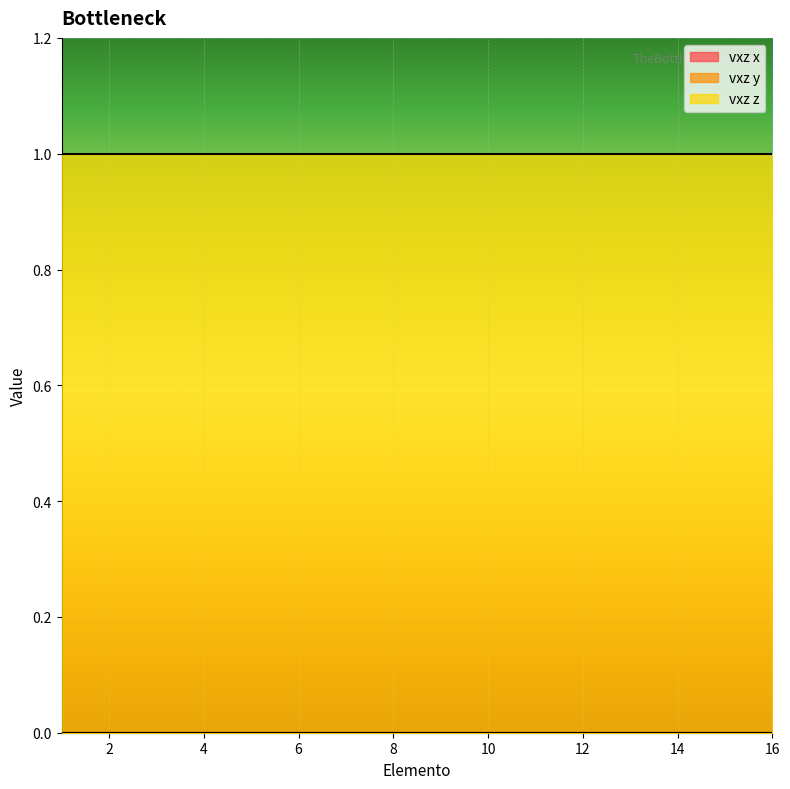

Between 4 and 14, which series saw the biggest shift?

vxz x